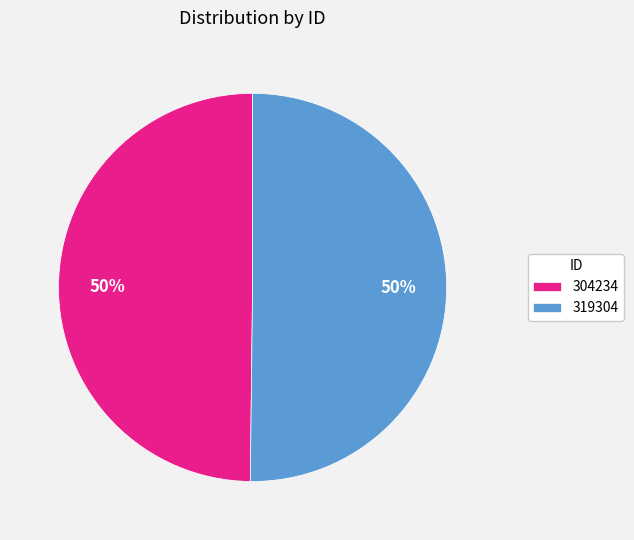

What is the ratio of the value at 304234 to the value at 319304?

1.0